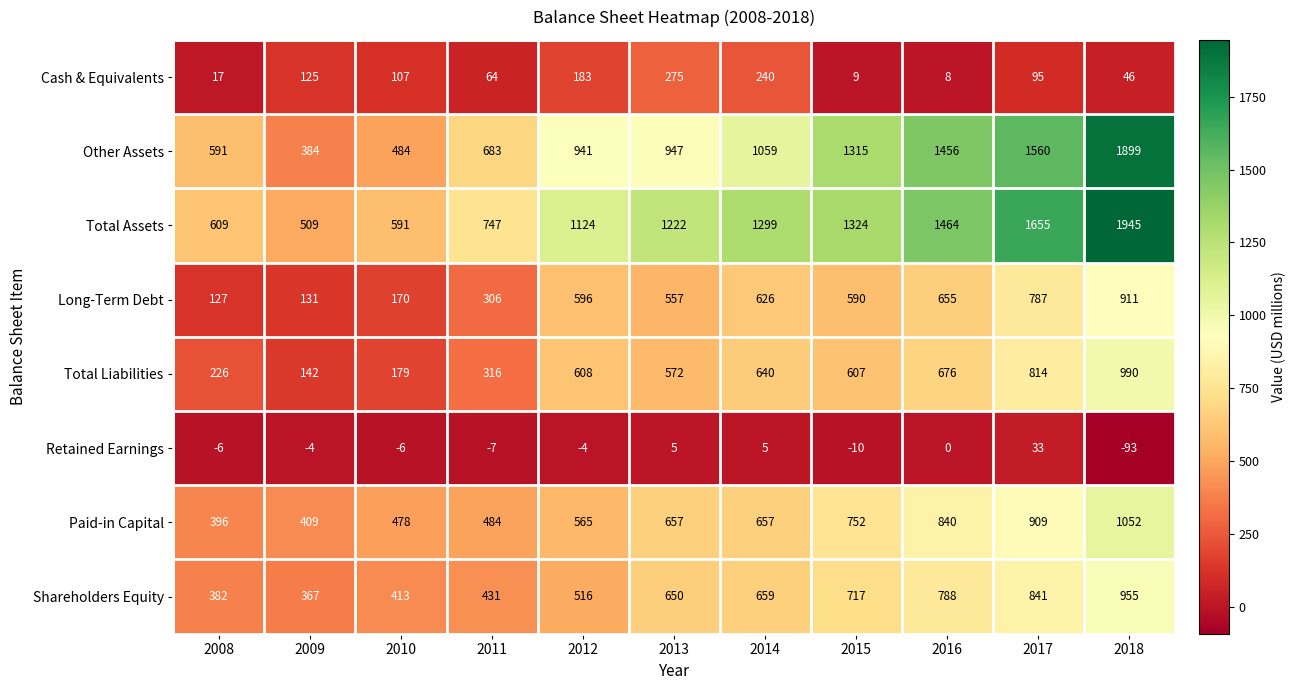

What is the greatest value displayed?

1945